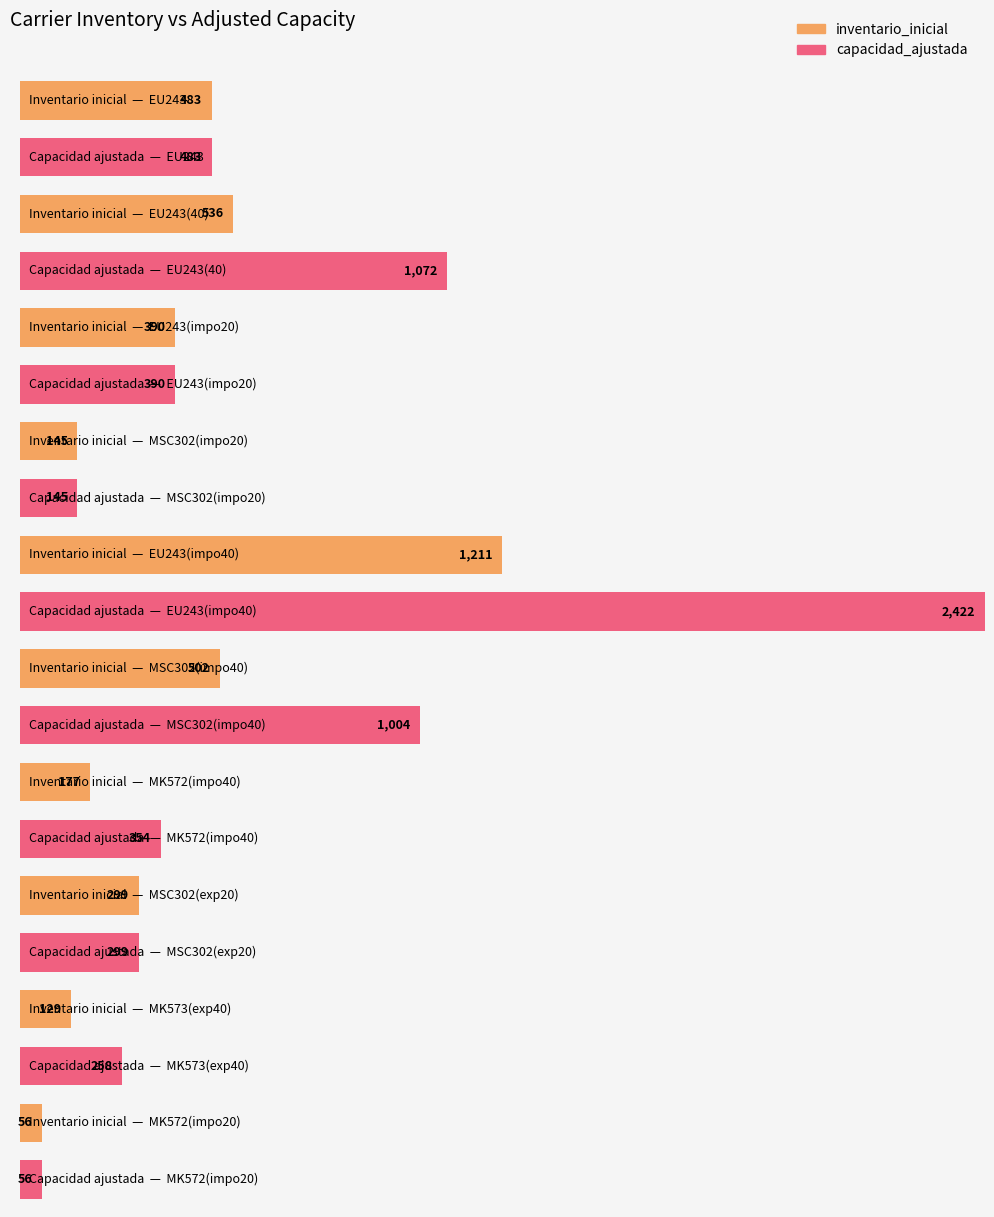

What is the sum of all capacidad_ajustada values?

6483